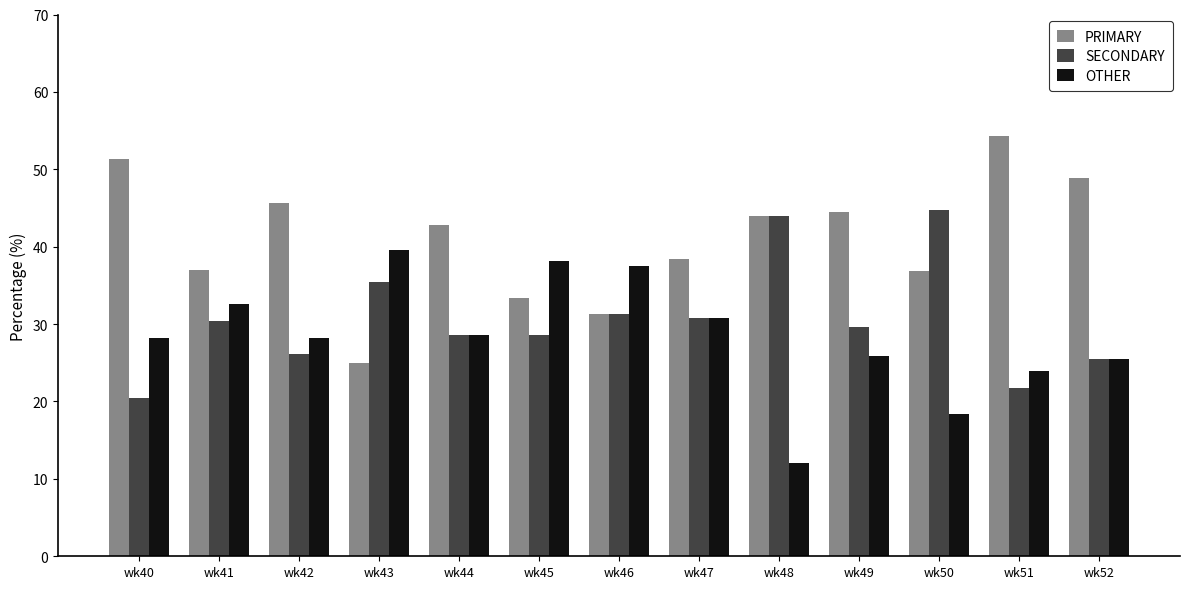

Which series has the largest total across all categories?

PRIMARY